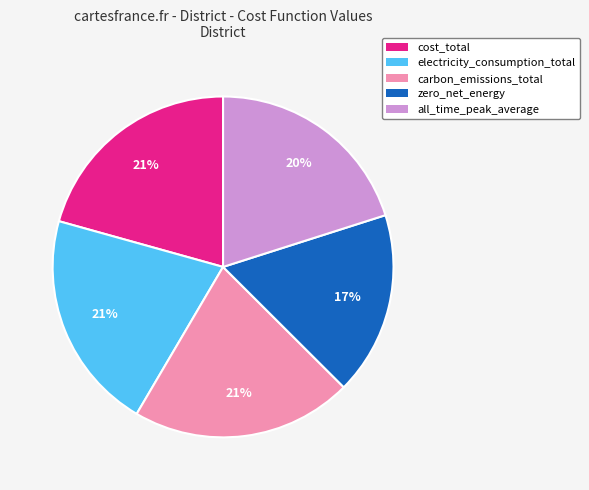

Approximately how many times larger is the value at cost_total compared to zero_net_energy?

1.2